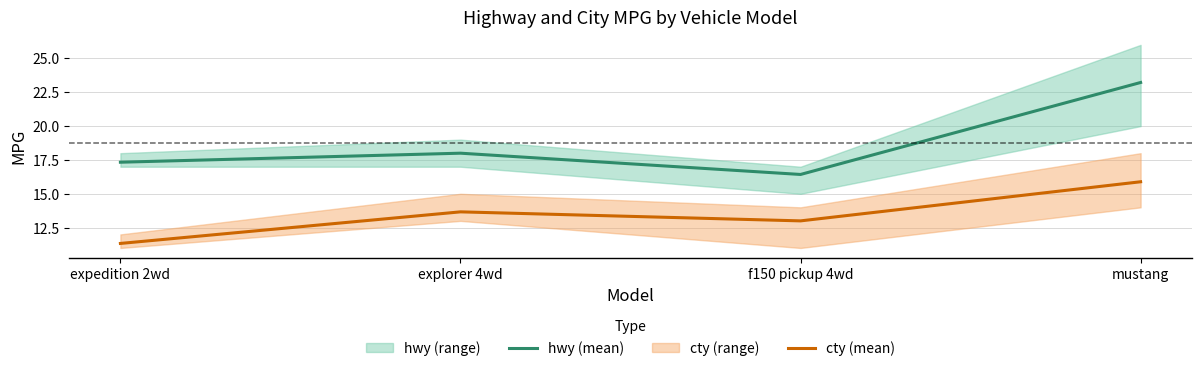

What is the value of the hwy (mean) point at the 4th from the left?

23.2